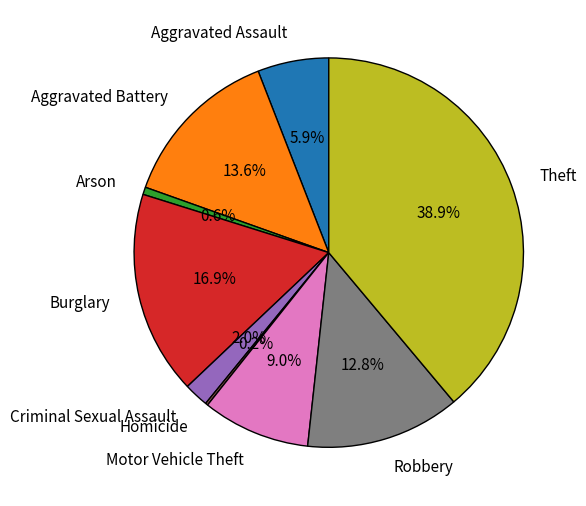

Which has a higher value, Burglary or Aggravated Battery?

Burglary